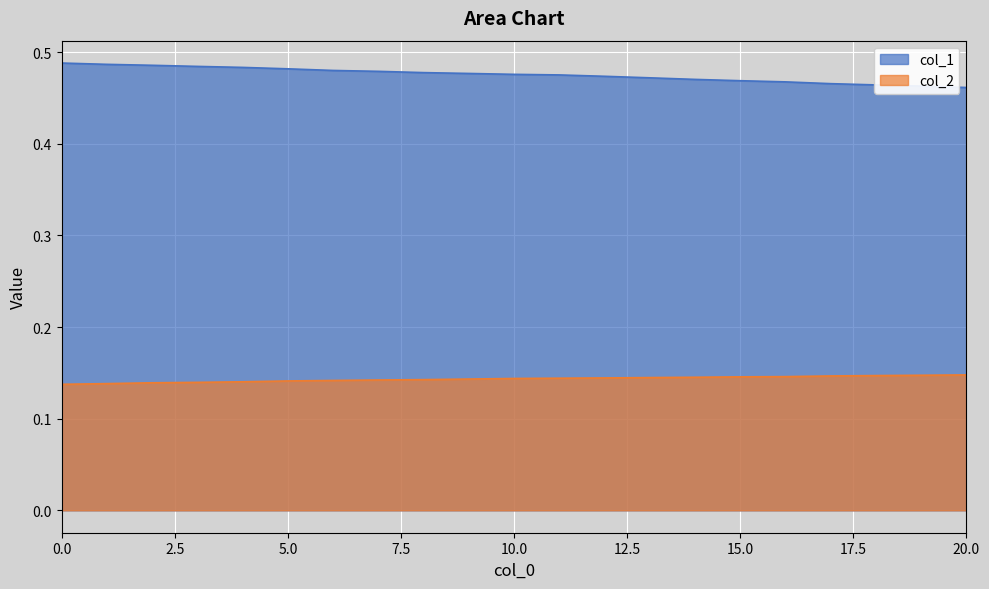

How many lines are shown in the chart?

2